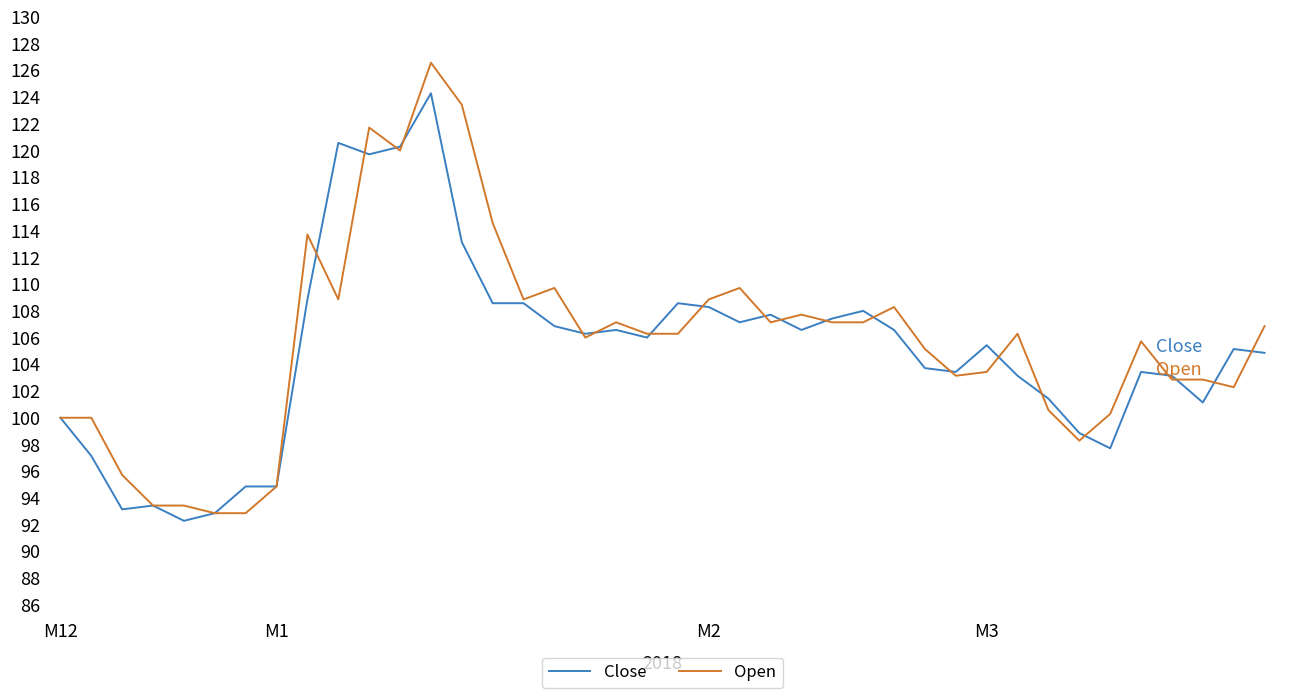

Which series has the largest range (max minus min)?

Open